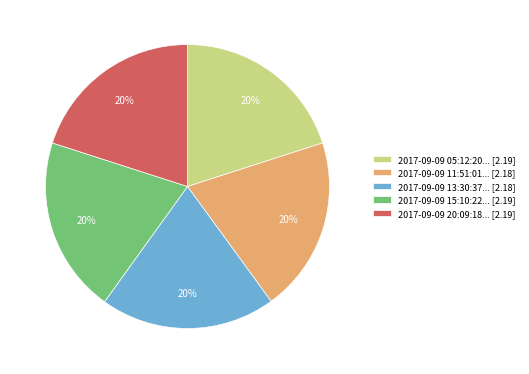

Is there any slice that represents more than half of the pie?

No